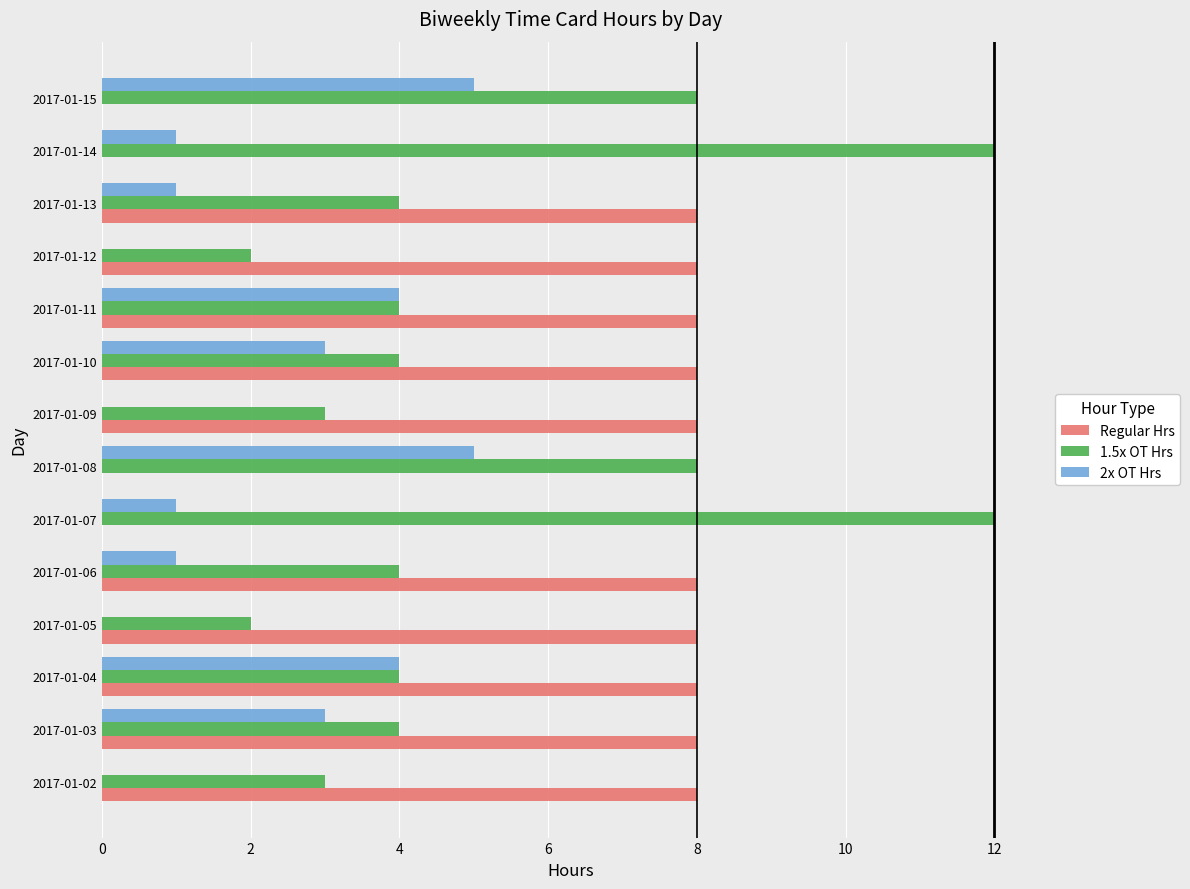

What is the total value across all series at 2017-01-15?

13